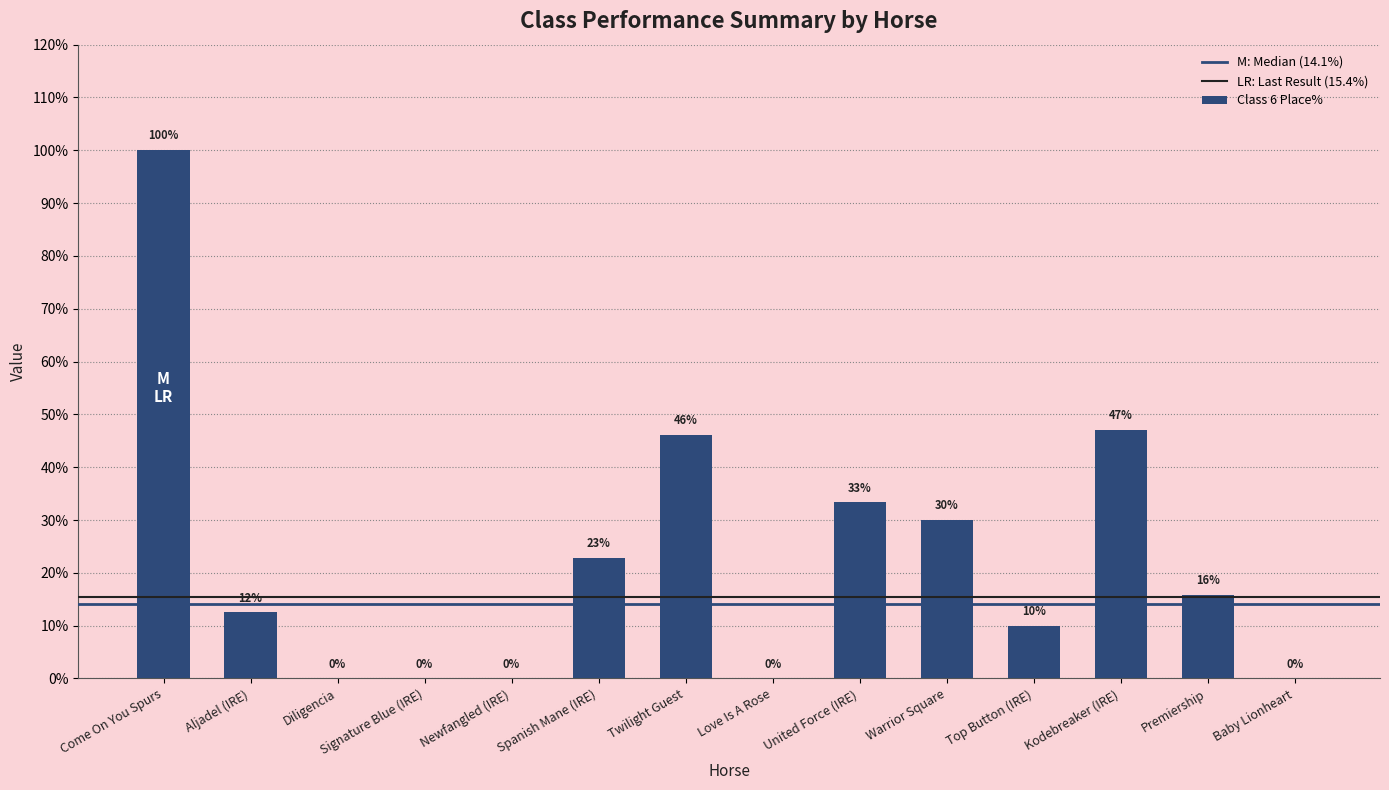

What is the approximate value at Kodebreaker (IRE)?

47.1